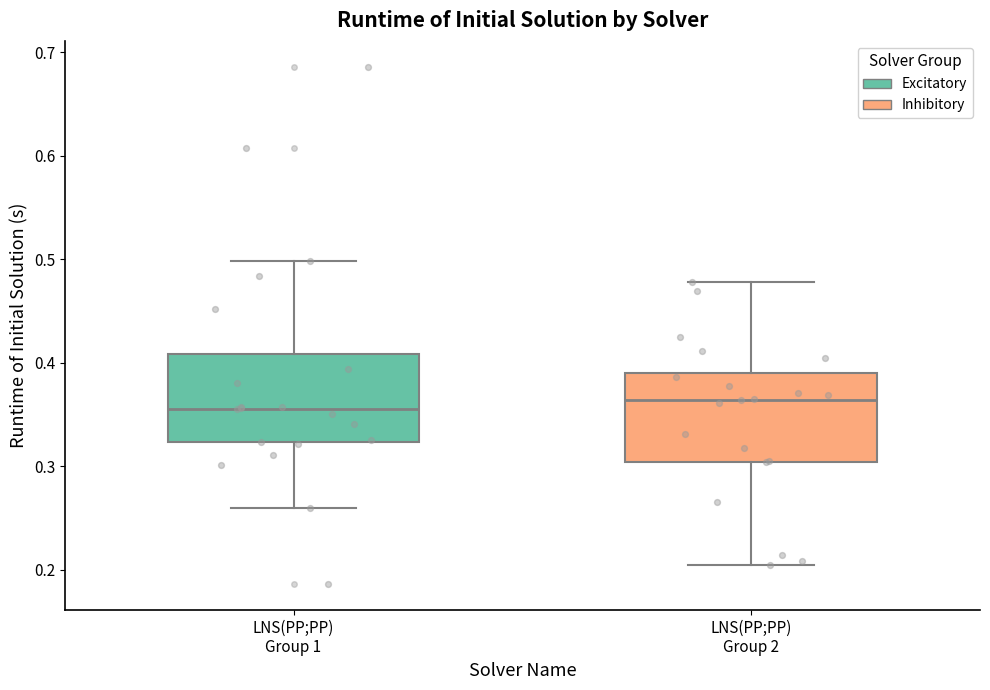

Where does the upper whisker of the box for LNS(PP;PP) Group 1 end on the y-axis? The values are not printed on the chart, so give them approximately, as read against the axis.

0.50